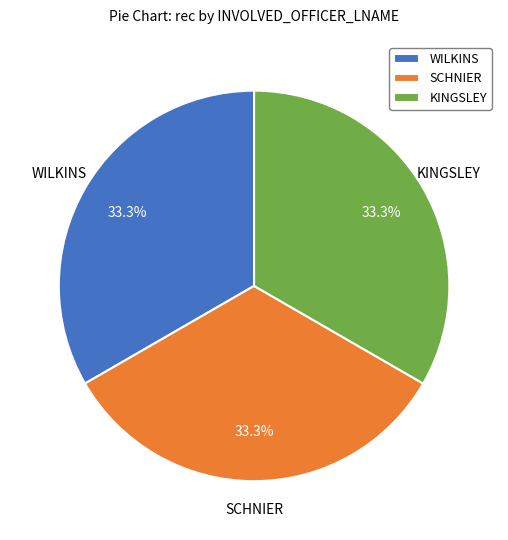

How many slices are in this pie chart?

3